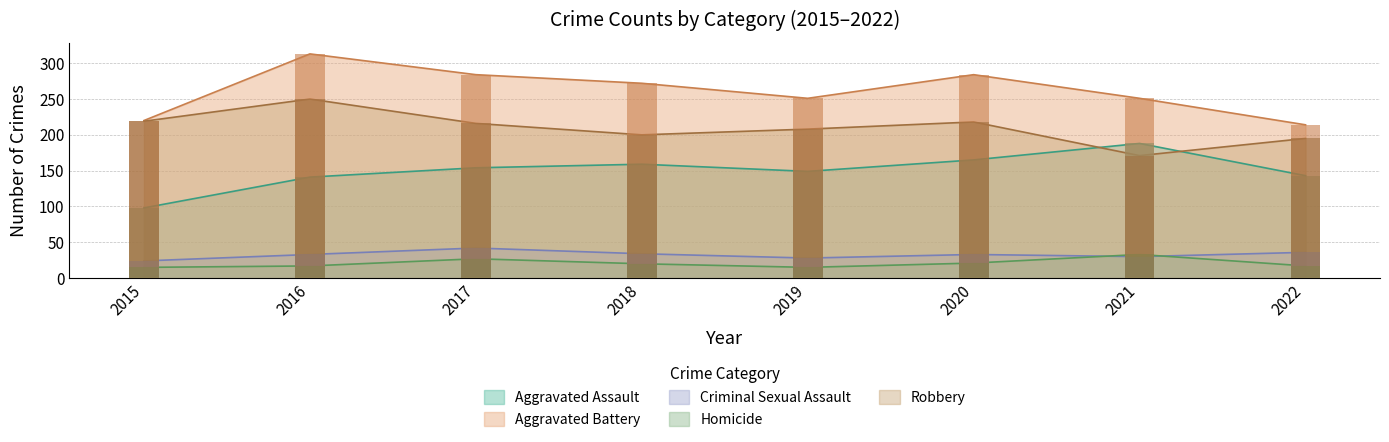

What are all the series names shown in the legend?

Aggravated Assault, Aggravated Battery, Criminal Sexual Assault, Homicide, Robbery